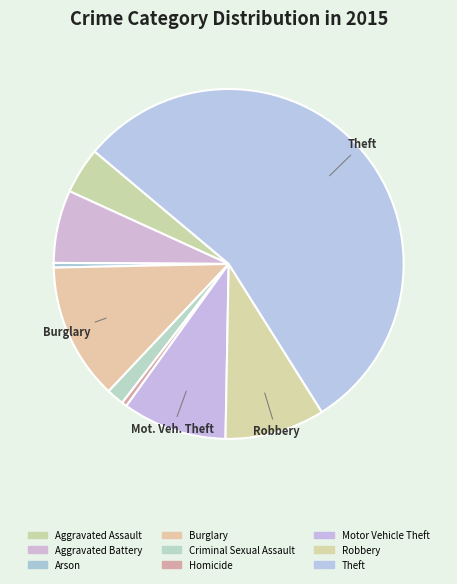

To the nearest percent, what percentage of the pie is Burglary?

13%